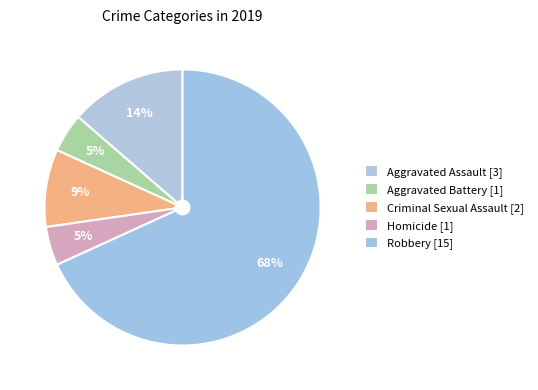

Which slice is the largest?

Robbery